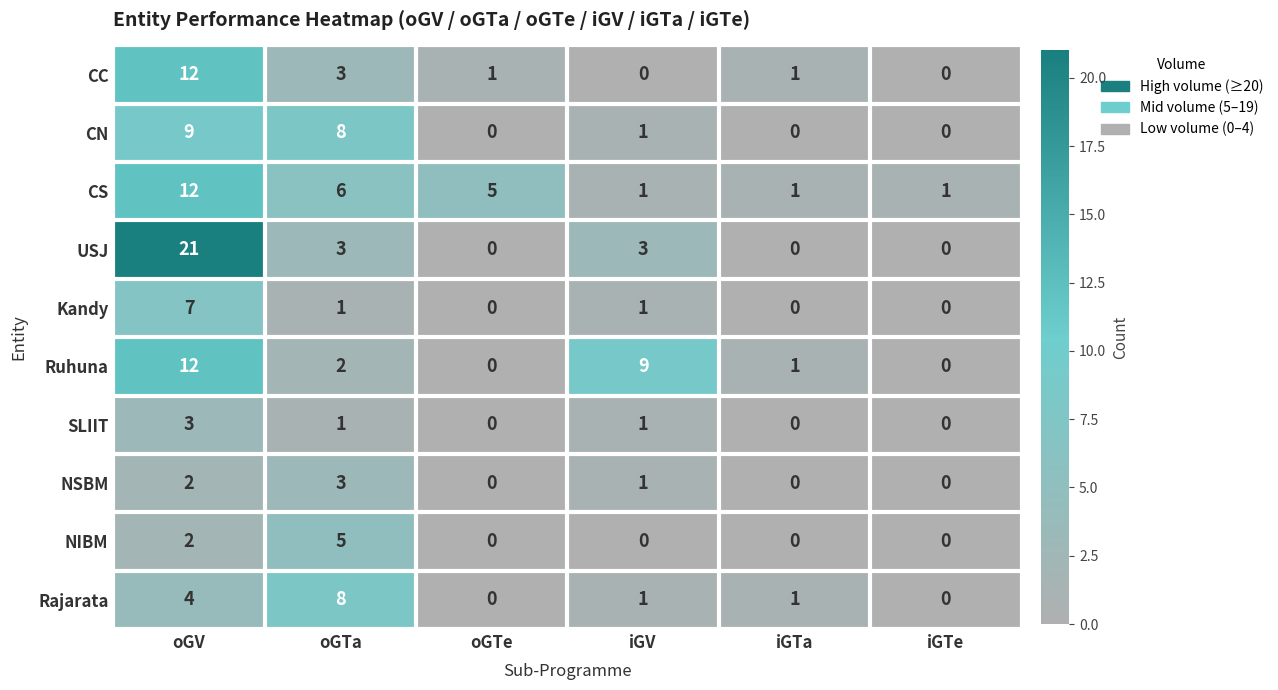

What is the spread (max minus min) of values at oGTa?

7